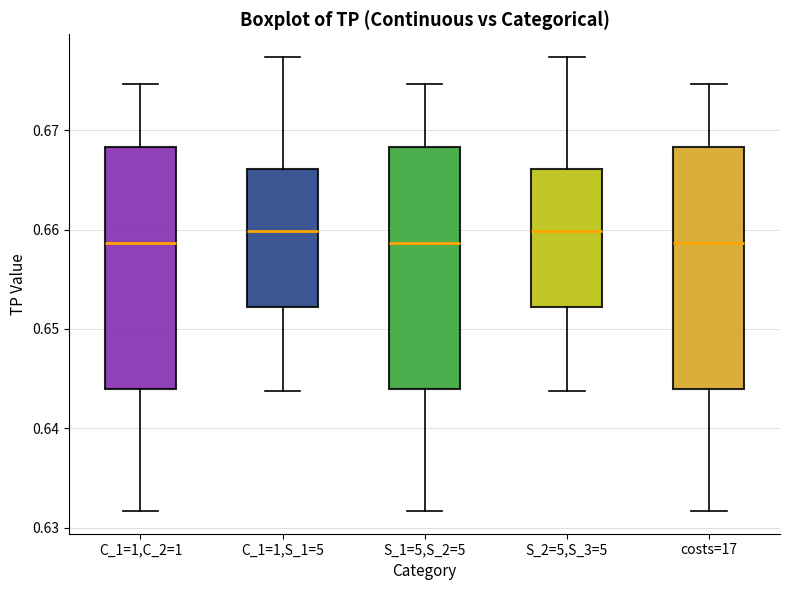

Where is the upper edge of the box for S_2=5,S_3=5 on the y-axis? The values are not printed on the chart, so give them approximately, as read against the axis.

0.666